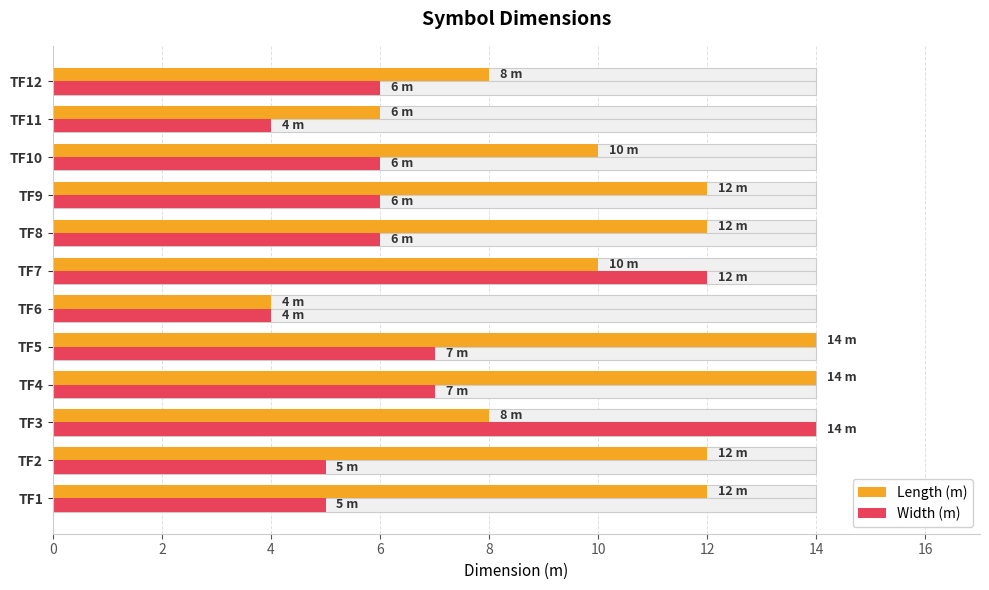

What is the difference between the maximum and minimum values in the Width (m) series?

10